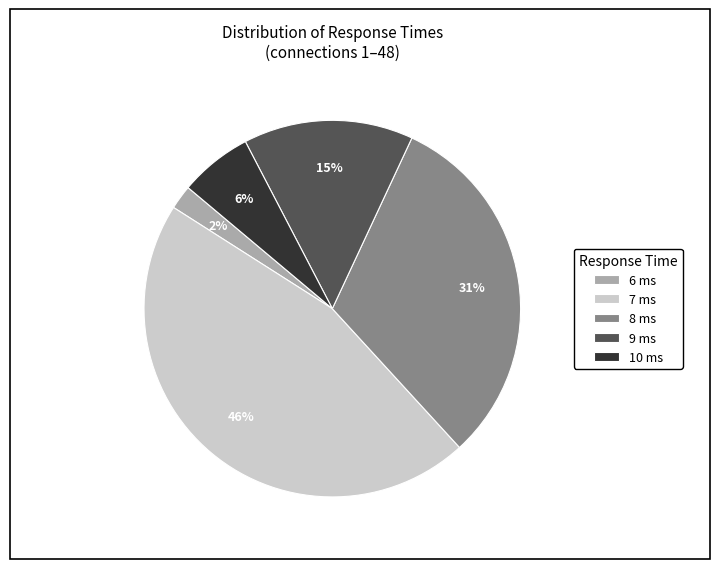

Rank the categories by value from lowest to highest.

6 ms, 10 ms, 9 ms, 8 ms, 7 ms